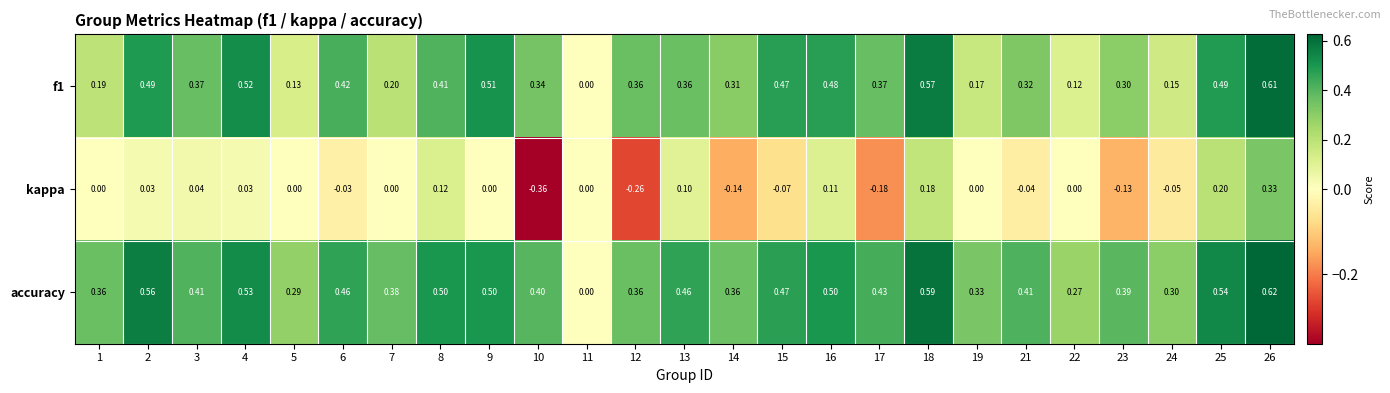

Which series has the largest total across all categories?

accuracy